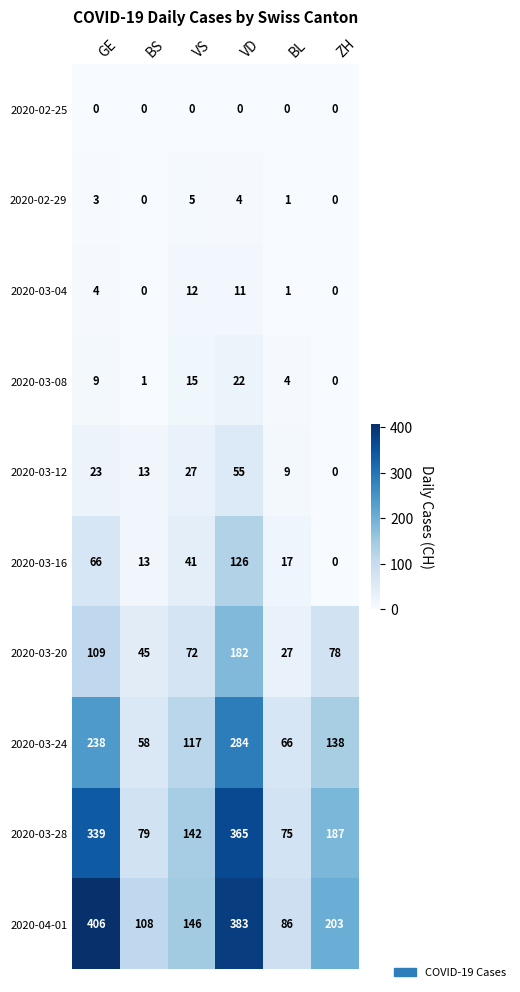

Which series has the largest range (max minus min)?

2020-04-01